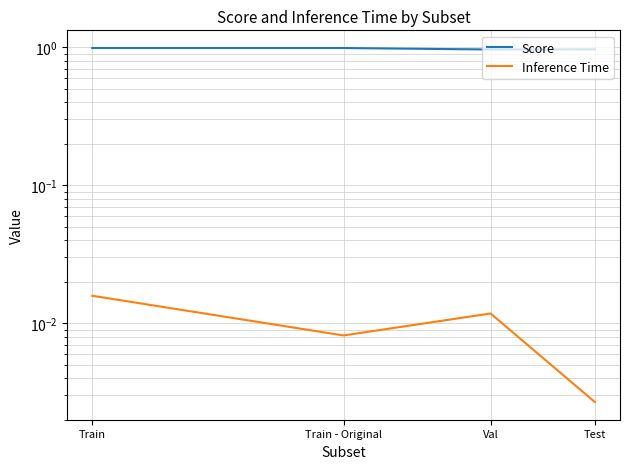

Is this an area chart (filled region under the line)?

No